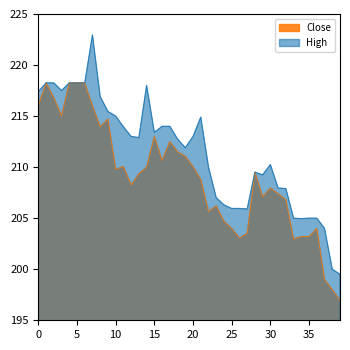

What is the maximum value for Close?

218.2